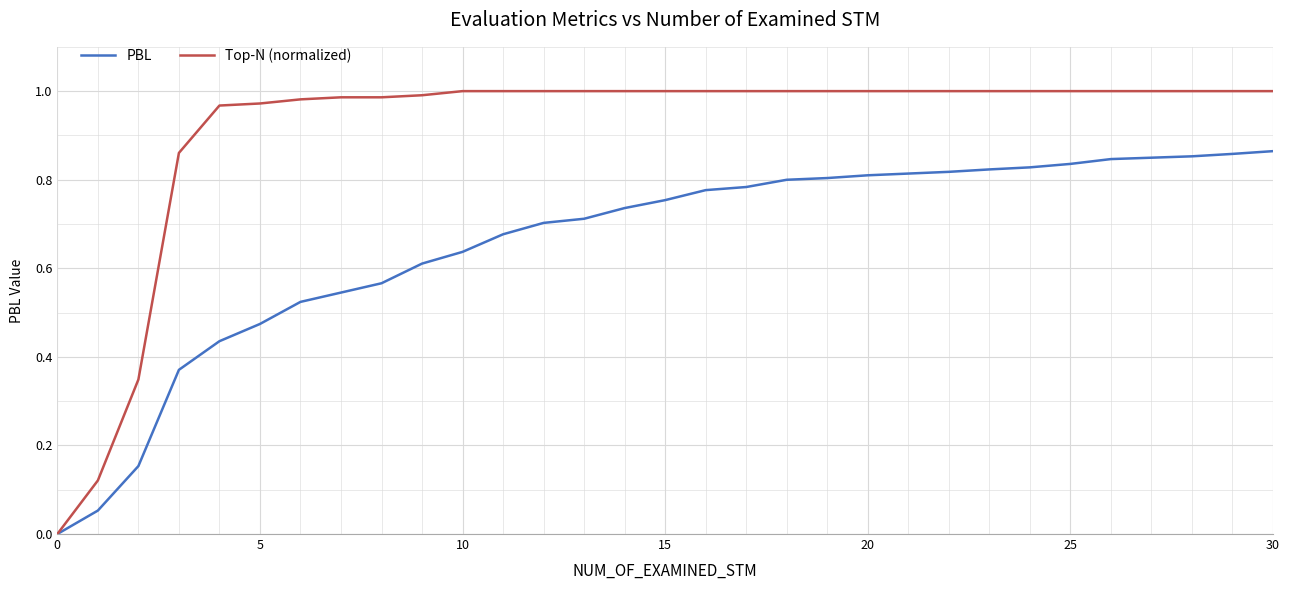

Which series has the largest total across all categories?

Top-N (normalized)